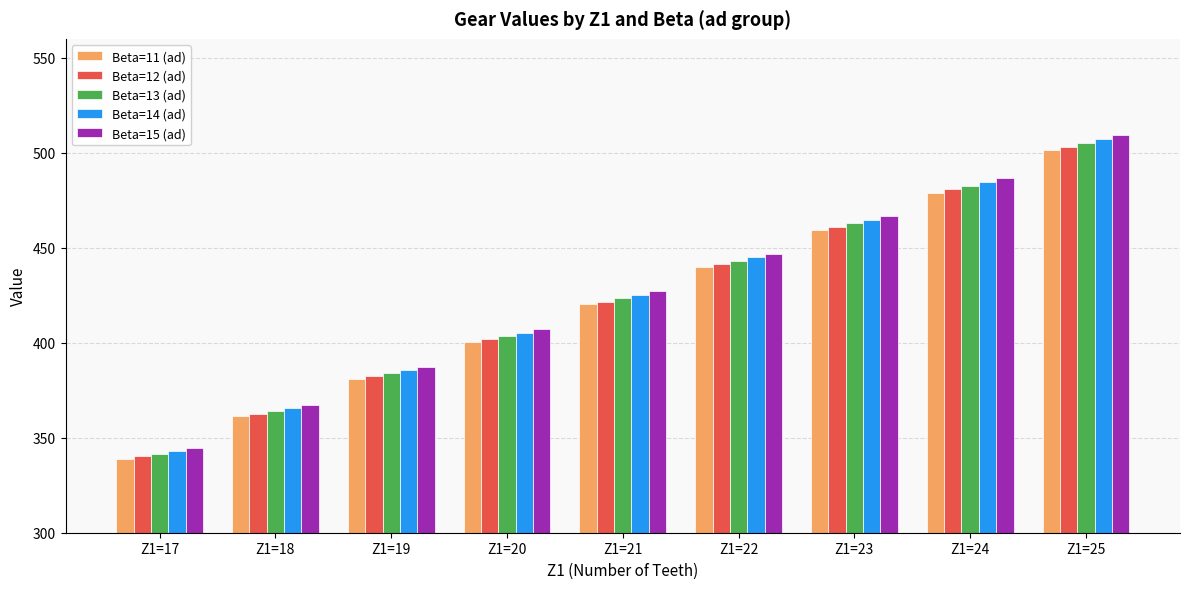

What is the average value of the Beta=15 (ad) series?

427.0